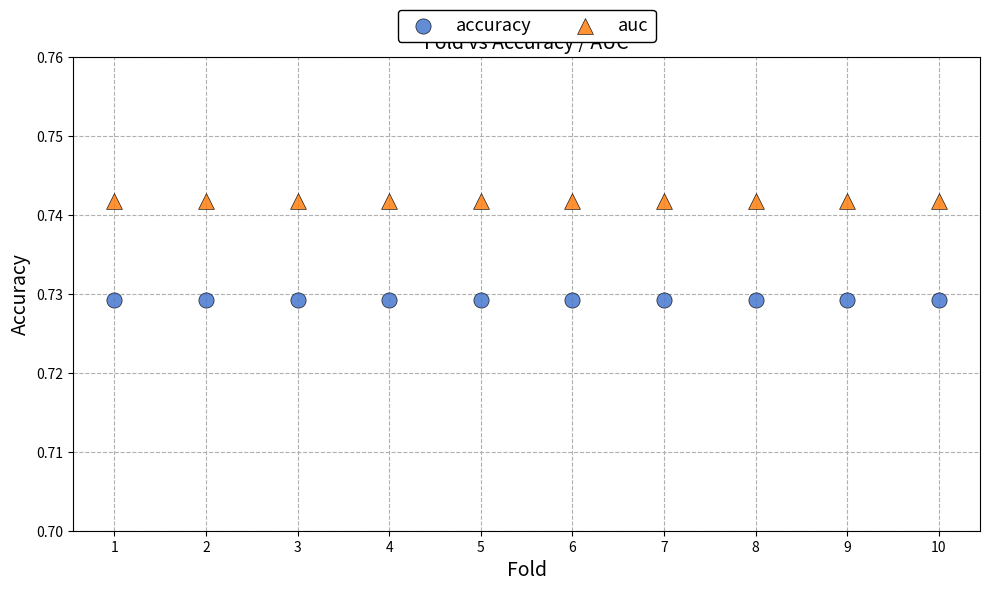

What are all the series names shown in the legend?

accuracy, auc